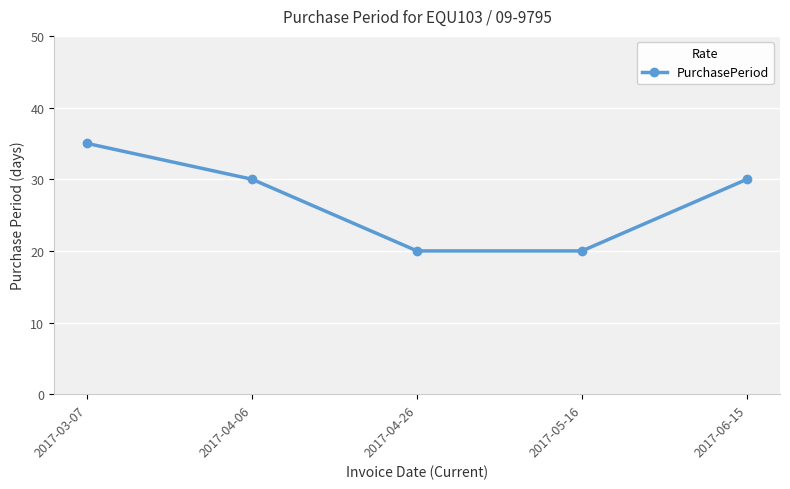

Which category has the highest value across all series?

2017-03-07